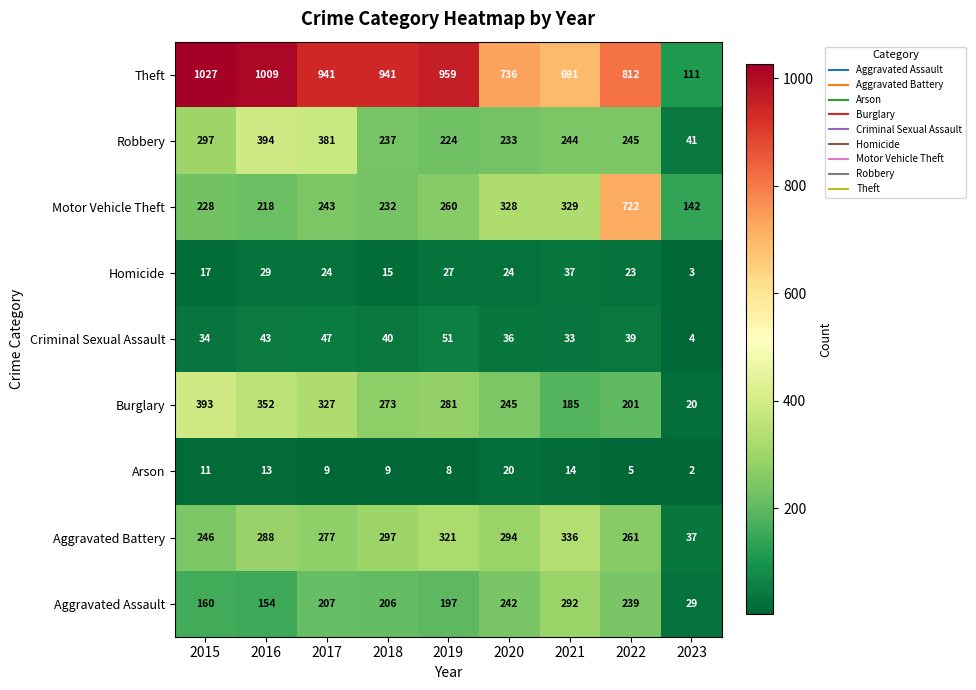

The Motor Vehicle Theft series shows 204 at 2023. True or false?

False